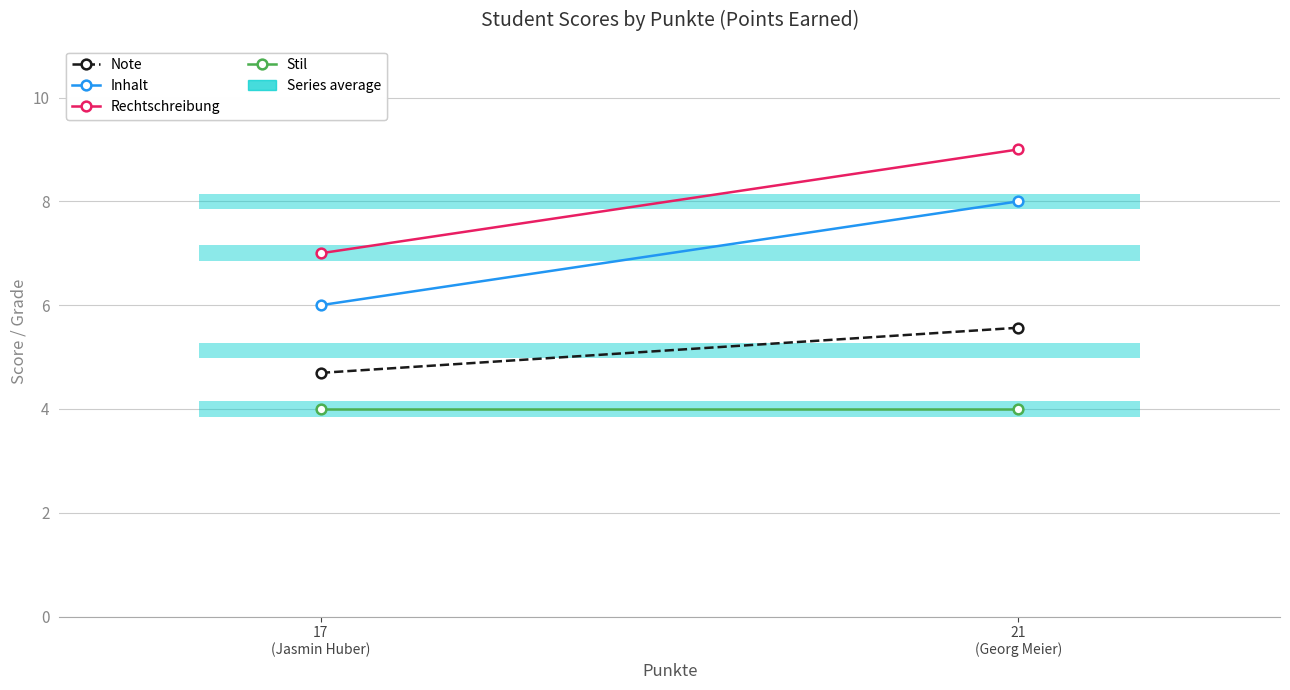

What is the maximum value for Rechtschreibung?

9.0